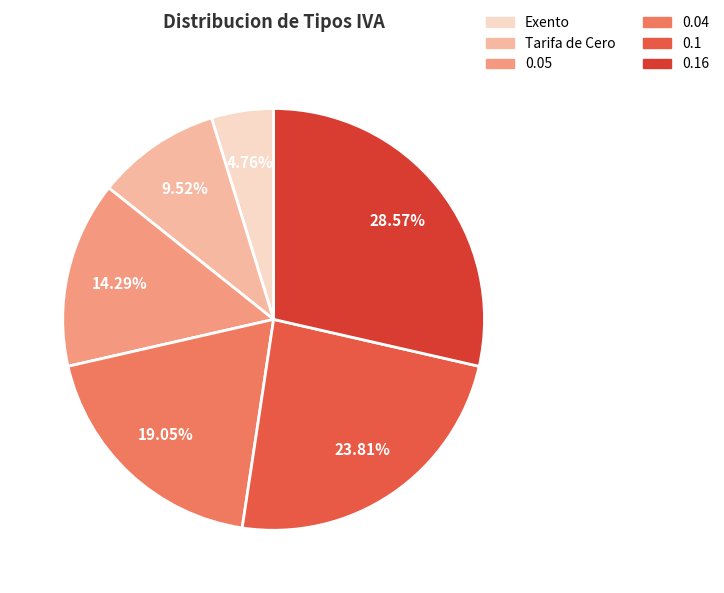

How many segments does this pie chart have?

6